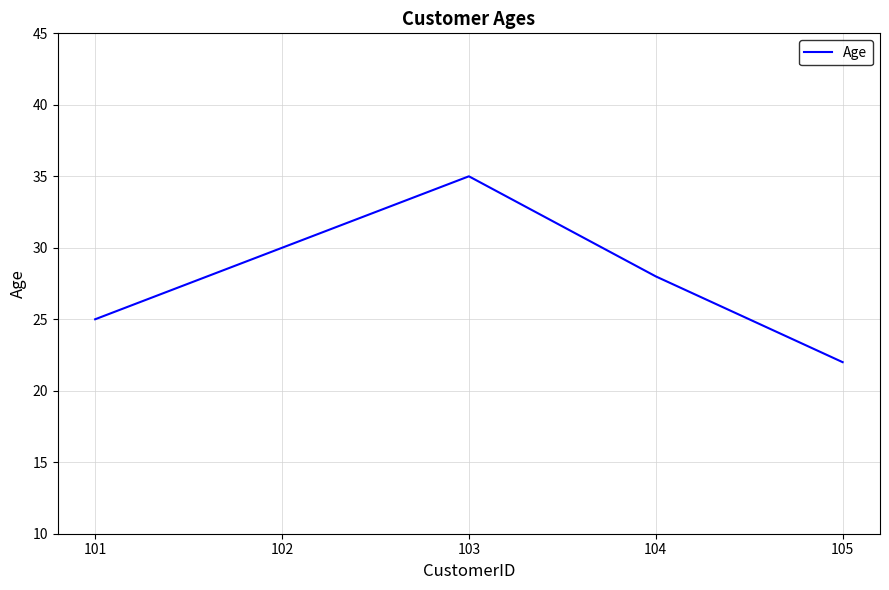

What is the sum of all values?

140